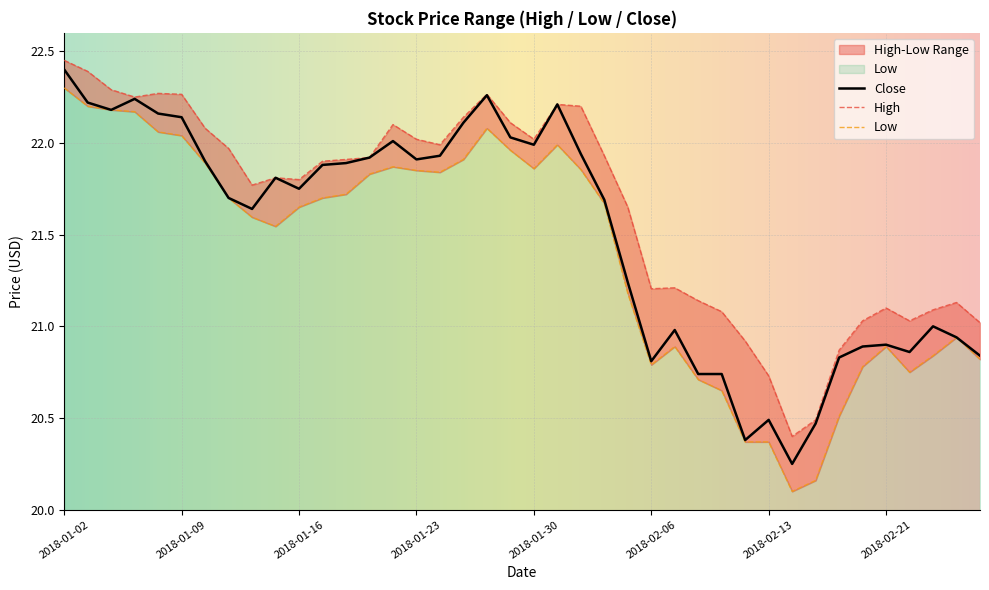

What is the spread (max minus min) of values at 2018-02-02?

0.3